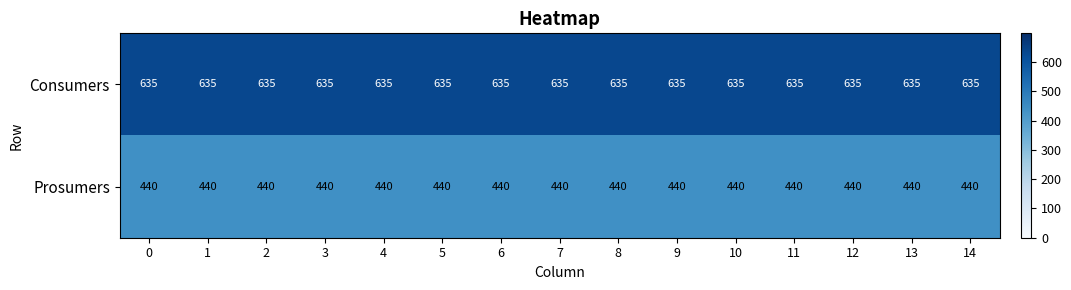

At 13, list the series in order from largest to smallest.

Consumers, Prosumers